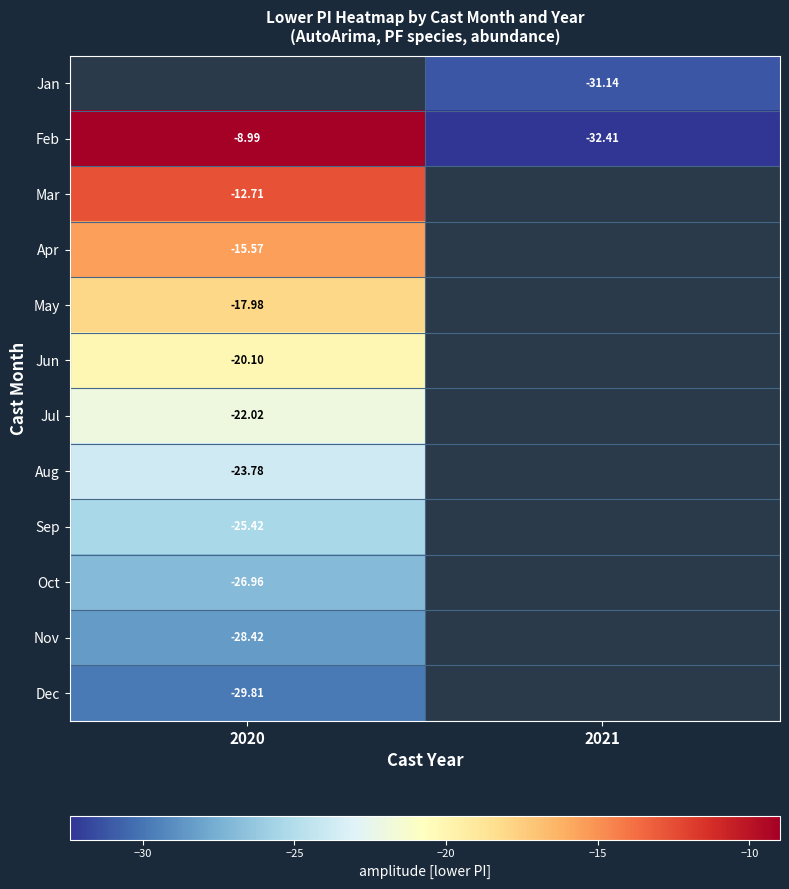

Is the value of Jul at 2020 greater than the value of Sep at 2020?

Yes